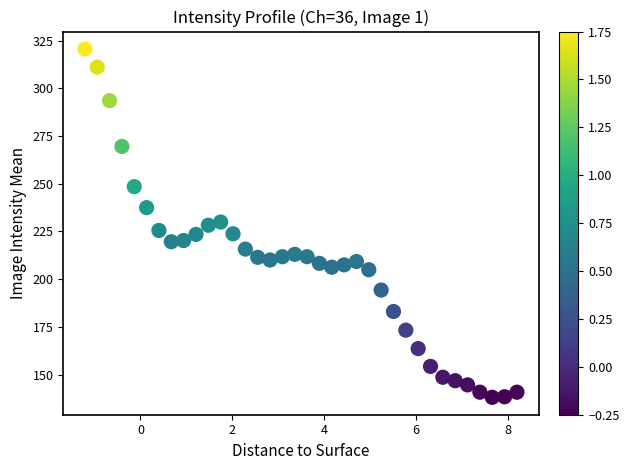

What is the range of X values (max minus min)?

9.4